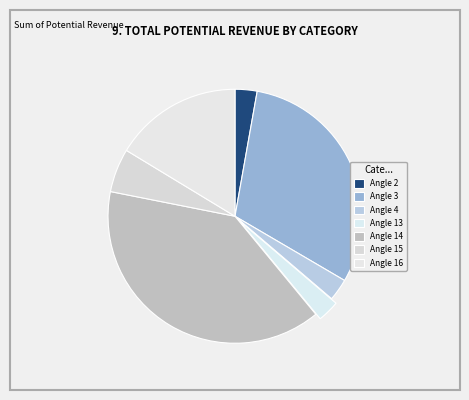

Is there a majority slice in this chart?

No